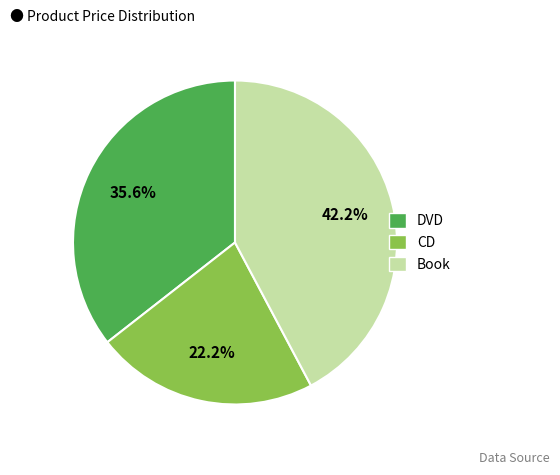

To the nearest percent, what is the combined percentage of Book and CD?

64%